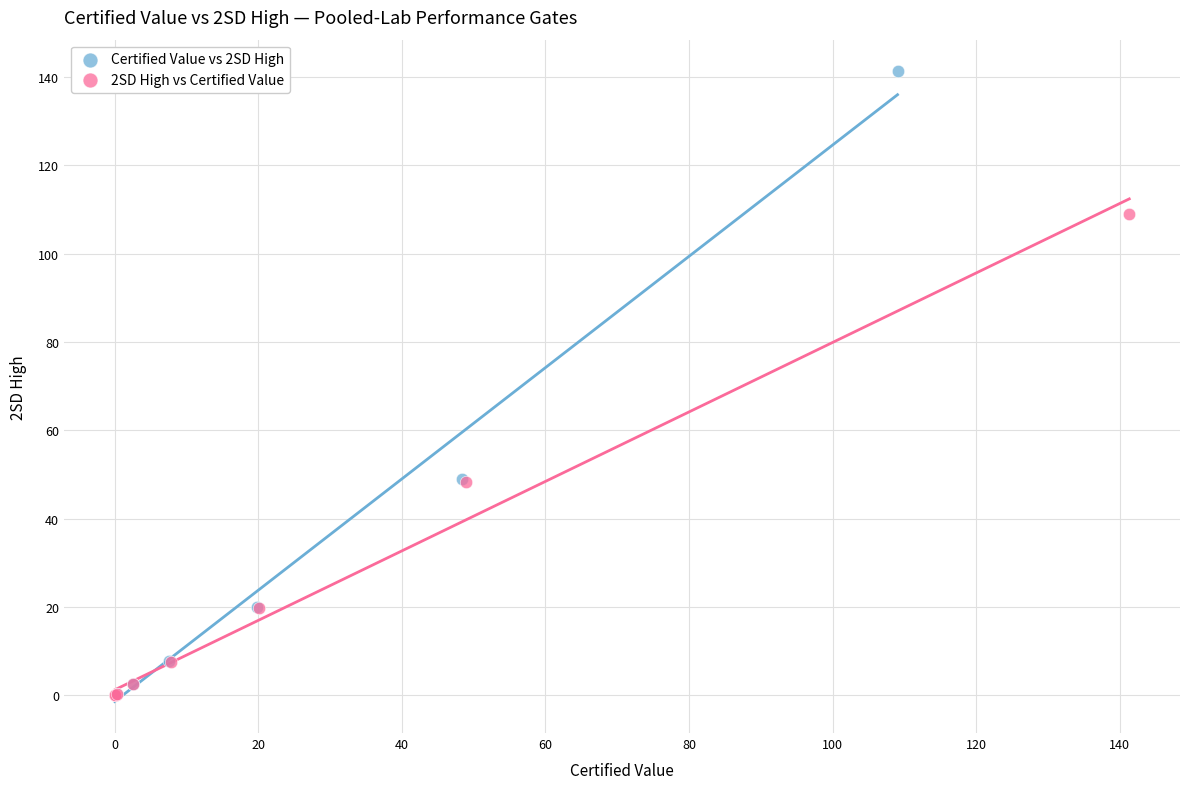

Which series has the largest Y range (max minus min)?

Certified Value vs 2SD High